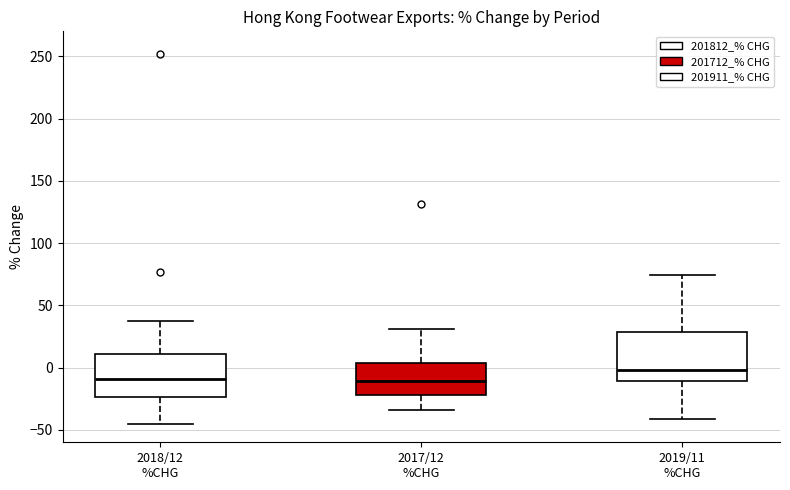

Reading left to right, read every box against the y-axis: the position of its median line, the range the box covers, and the ends of its whiskers. The values are not printed on the chart, so give them approximately, as read against the axis.

2018/12 %CHG: median -10, box -25 to 10, whiskers -45 to 40
2017/12 %CHG: median -10, box -20 to 5, whiskers -35 to 30
2019/11 %CHG: median 0, box -10 to 30, whiskers -40 to 75